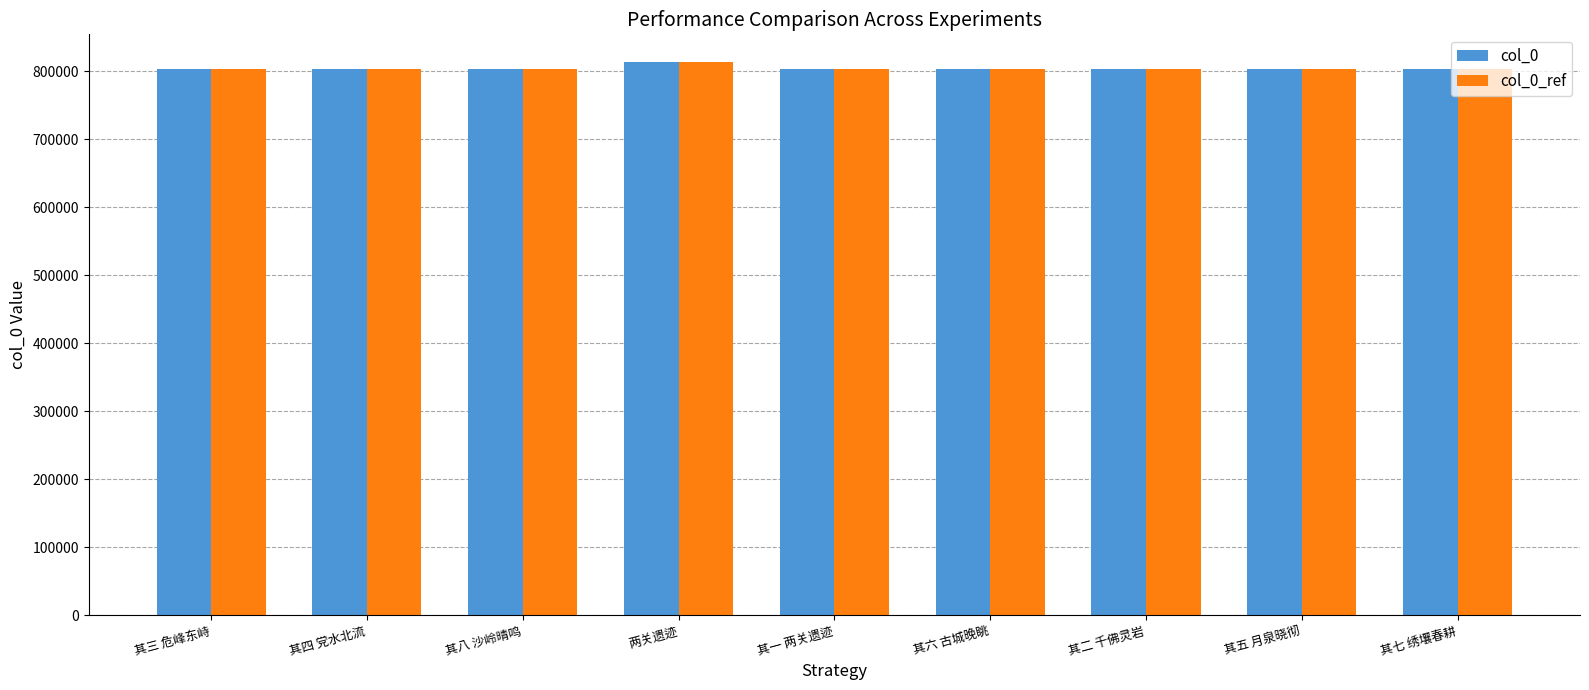

What value does the col_0_ref series have at 其八 沙岭晴鸣, to the nearest 100?

803900